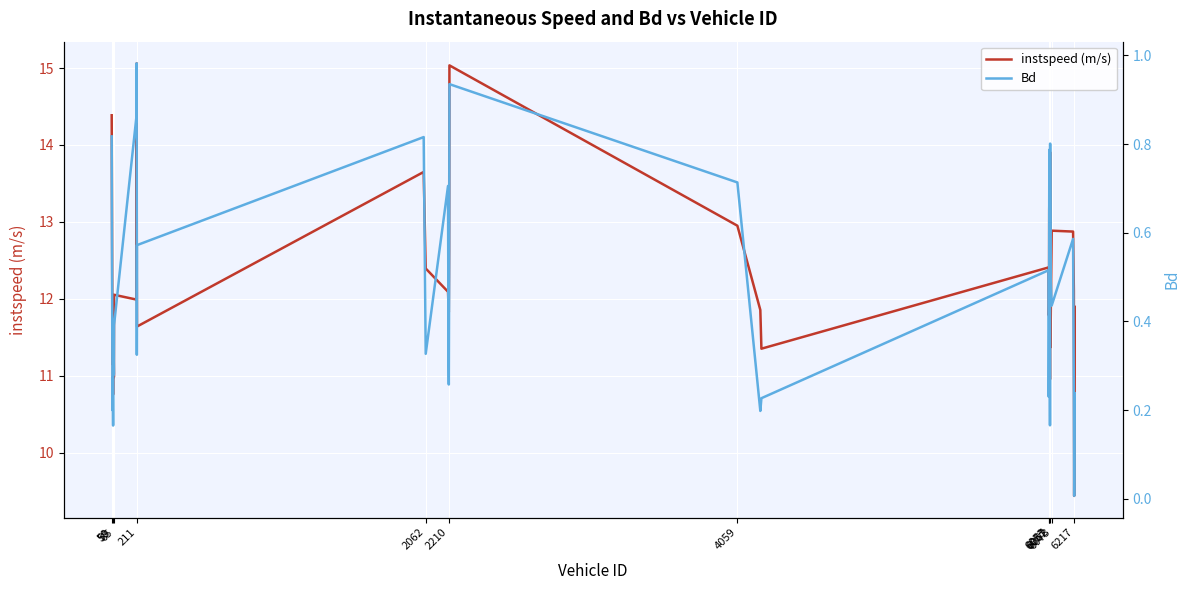

The instspeed (m/s) series shows 16.6 at 16. True or false?

False